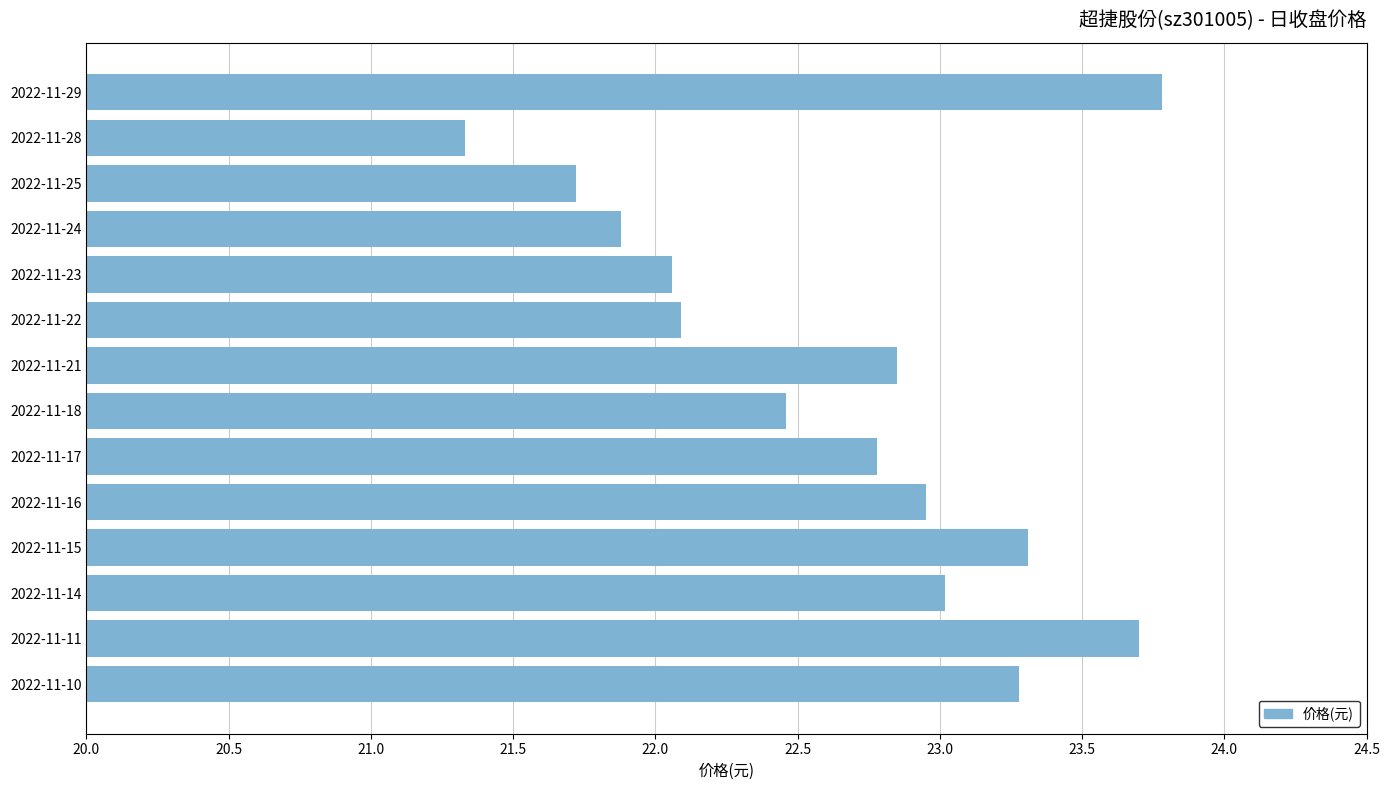

The value at 2022-11-18 is 22.5. True or false?

True